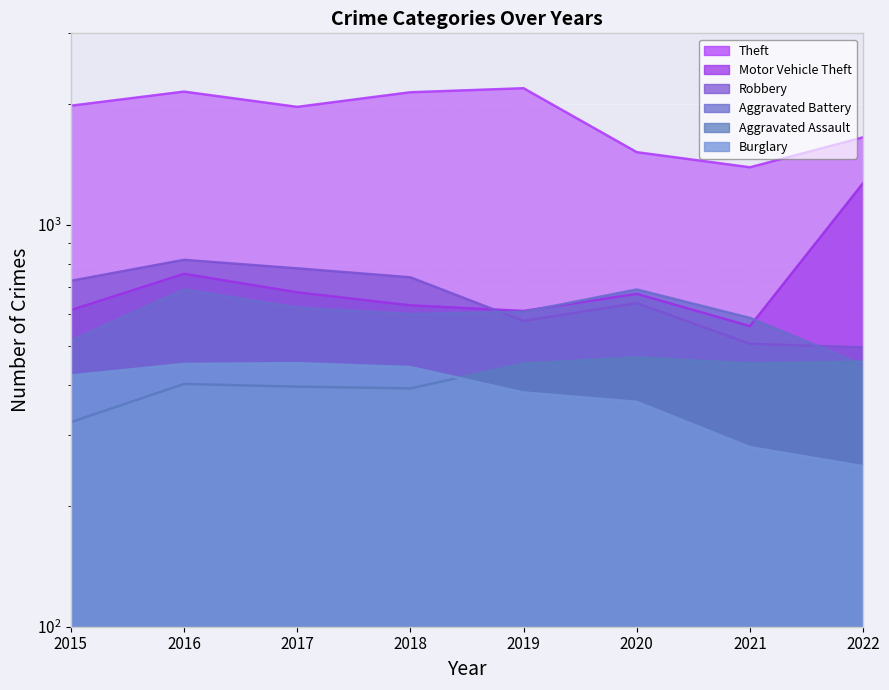

Between 2020 and 2022, which series saw the biggest shift?

Motor Vehicle Theft